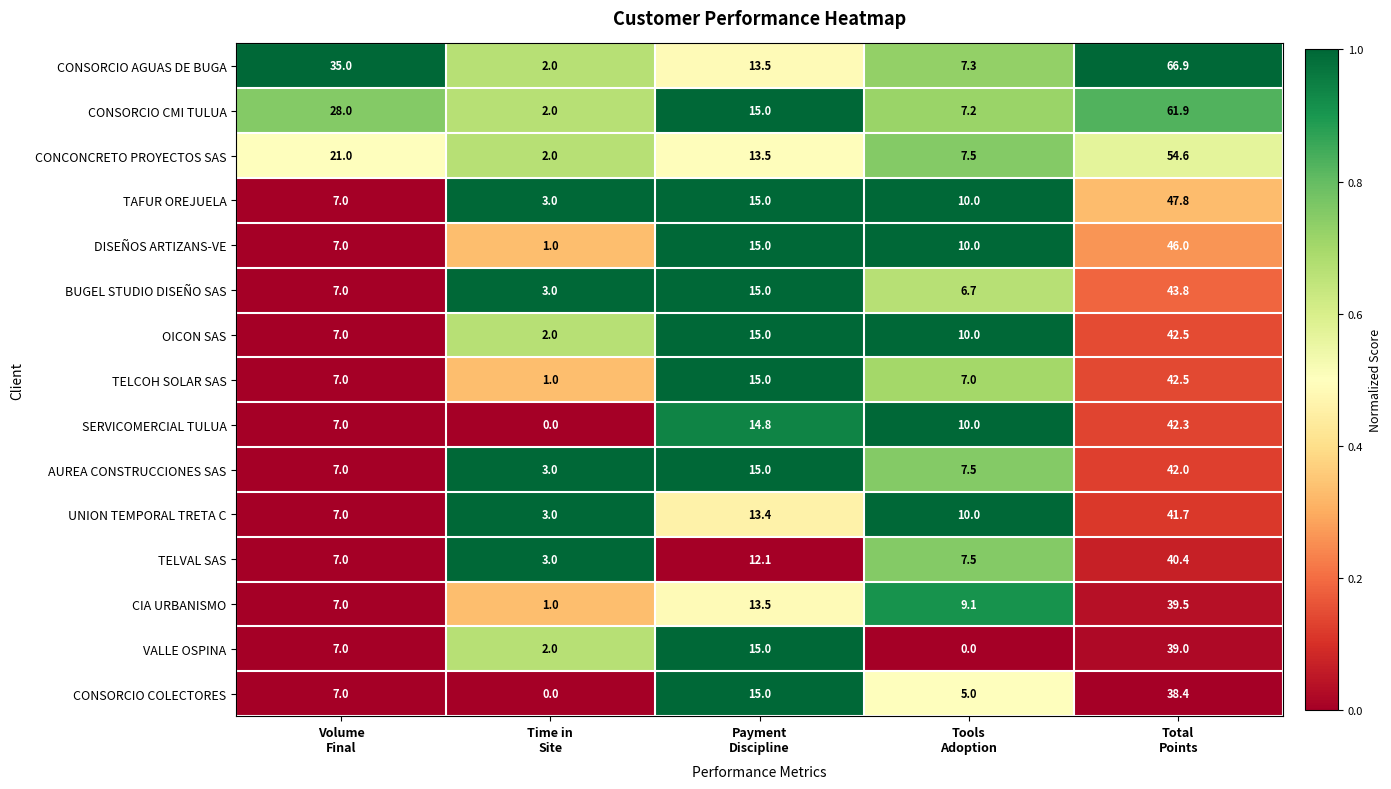

What is the difference between the second highest and minimum values in the BUGEL STUDIO DISEÑO SAS series?

12.0